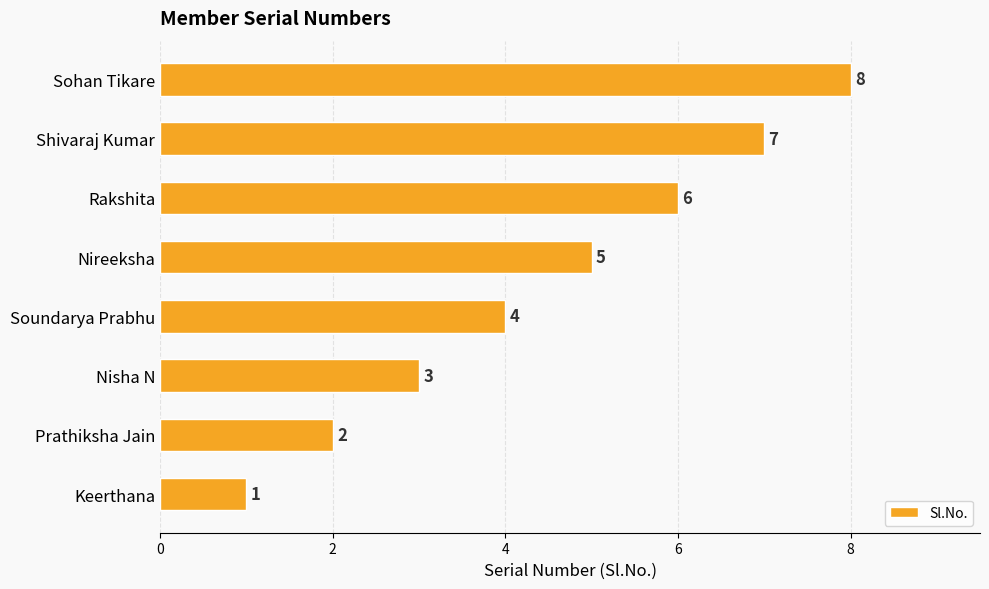

What is the difference between the second highest and minimum values?

6